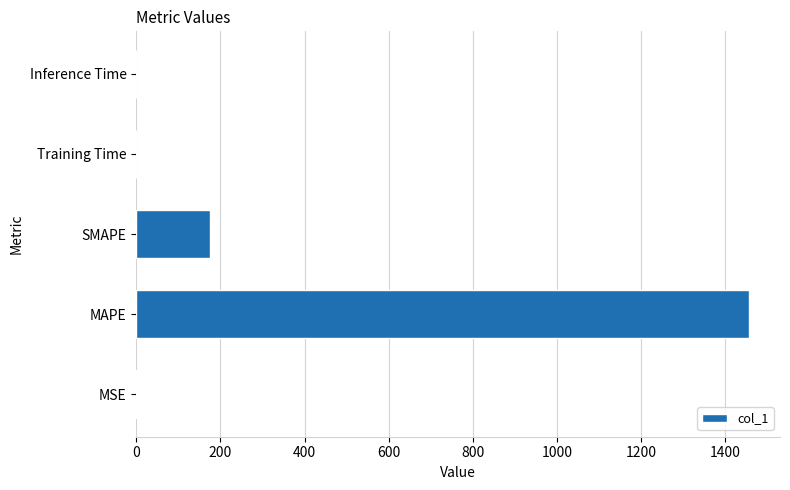

Where is the data nearest to the value 728?

SMAPE